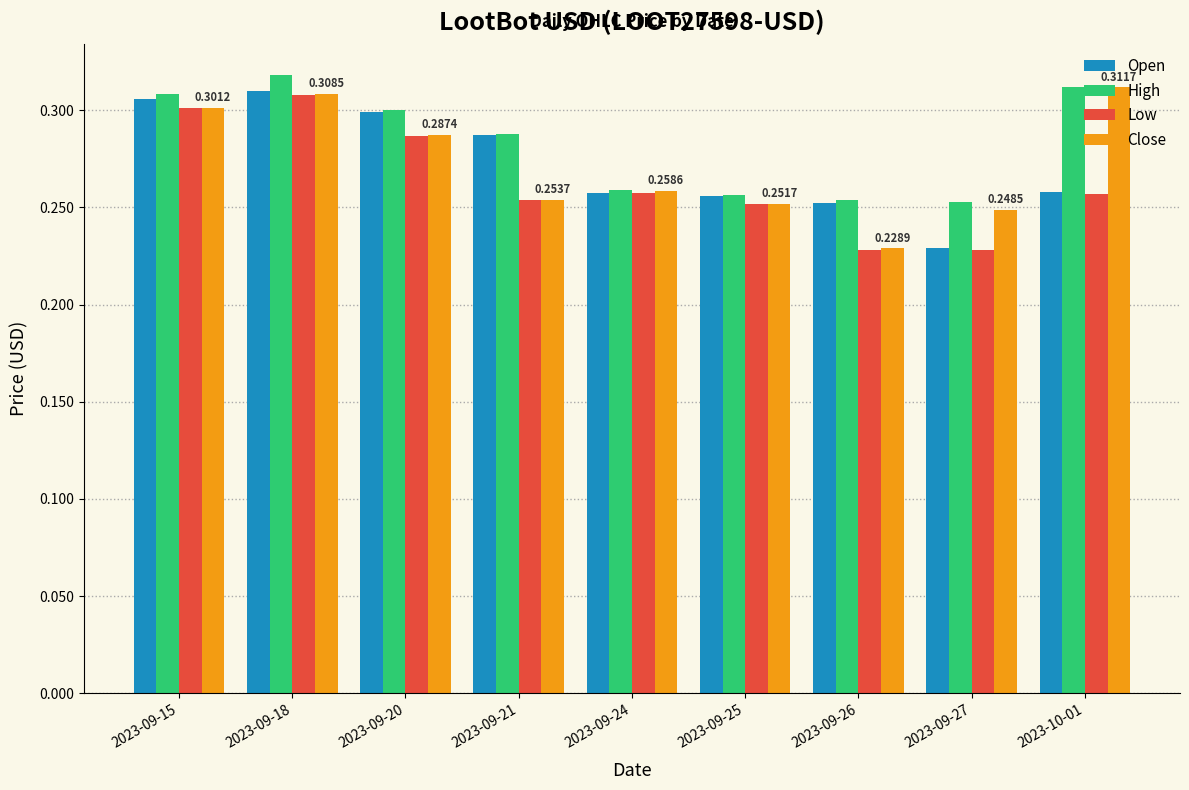

Which series changed the most between 2023-09-21 and 2023-09-26?

Open